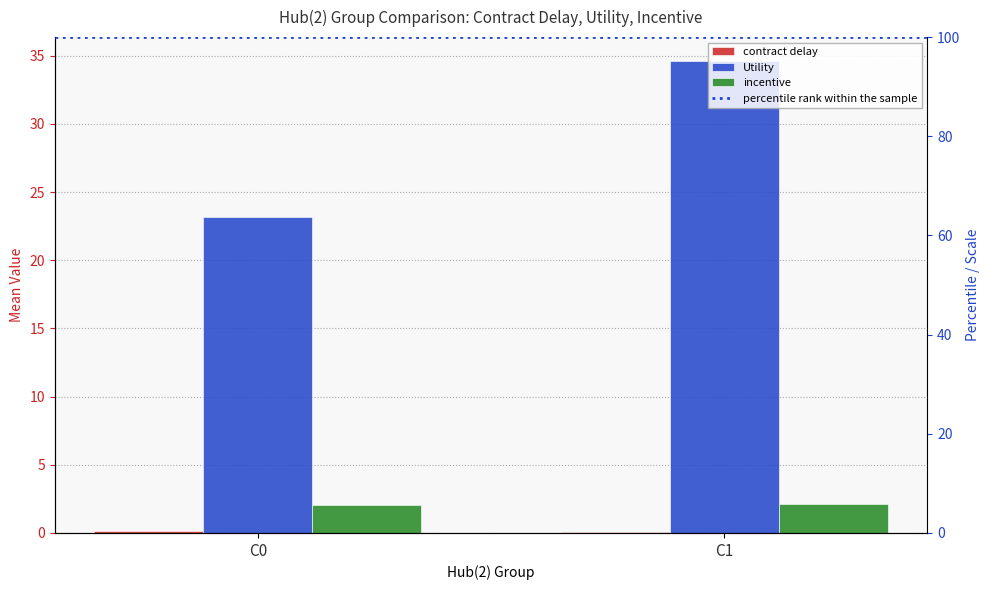

Reading left to right, list all the values displayed in this chart.

contract delay: C0=0.1	C1=0.1
Utility: C0=23.2	C1=34.6
incentive: C0=2.0	C1=2.1
percentile rank within the sample: C0=100.0	C1=100.0